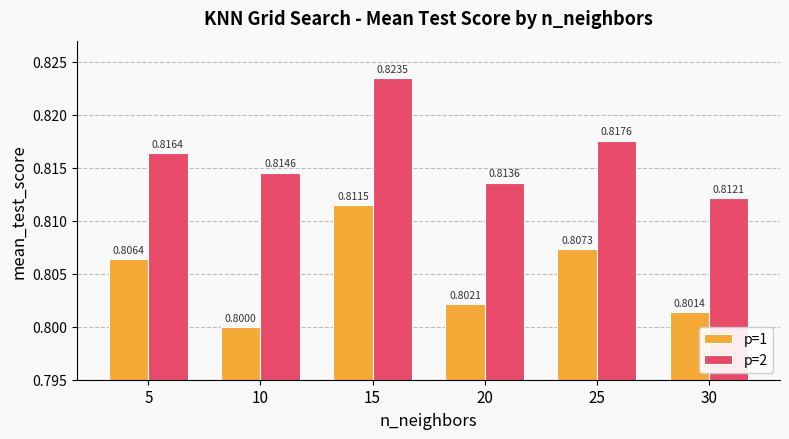

Which series has the largest range (max minus min)?

p=1